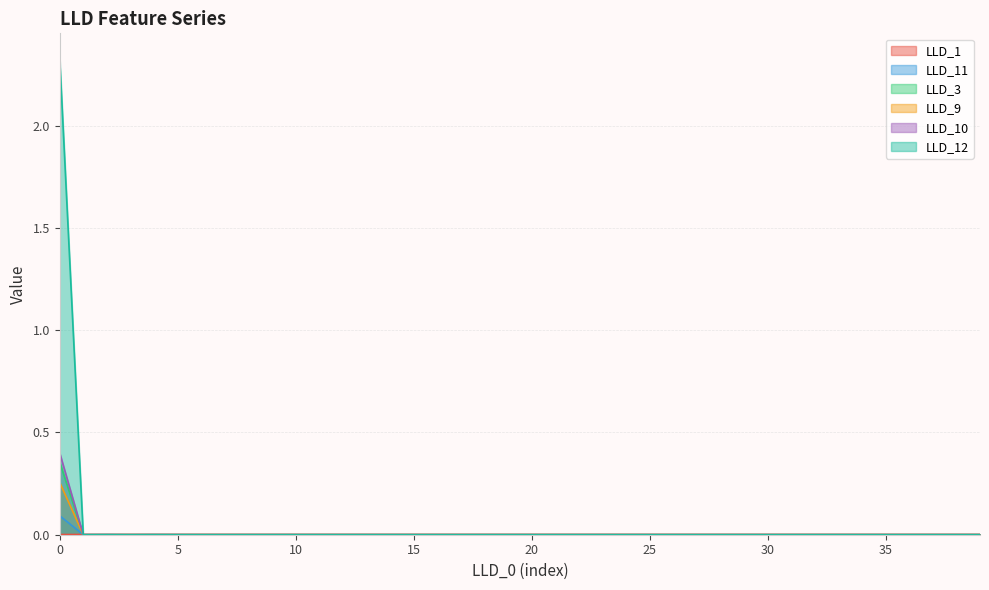

List the series in order of their peak value, highest first.

LLD_12, LLD_10, LLD_3, LLD_9, LLD_11, LLD_1